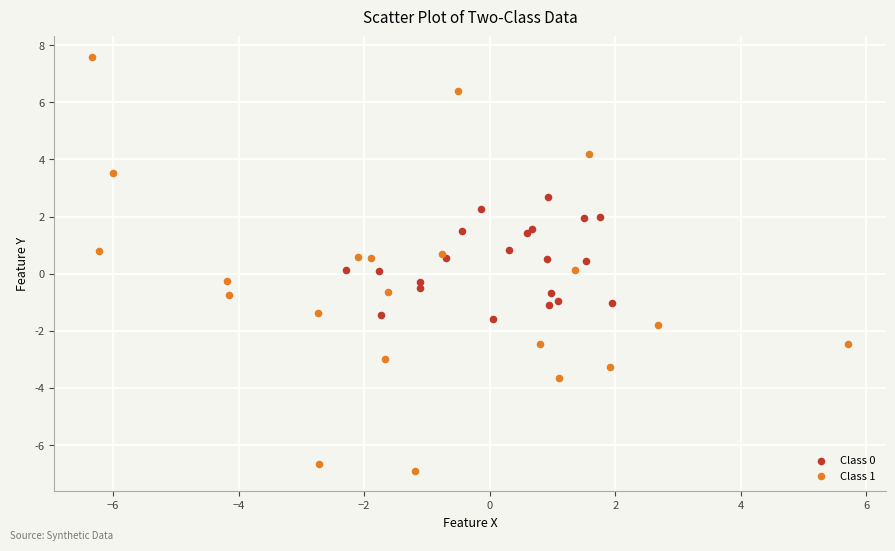

Which series has the widest spread of Y values?

Class 1